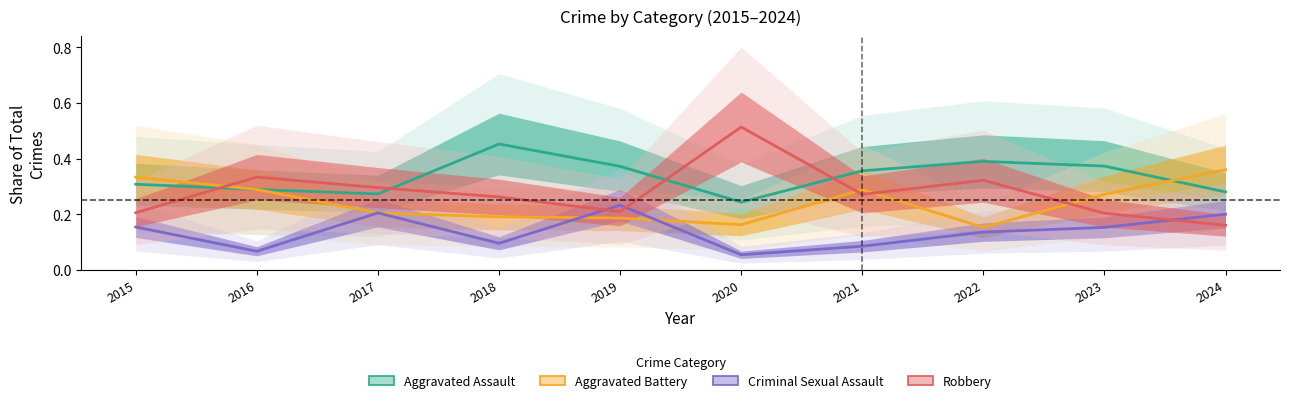

Which has a higher value, 2017 or 2015?

2015